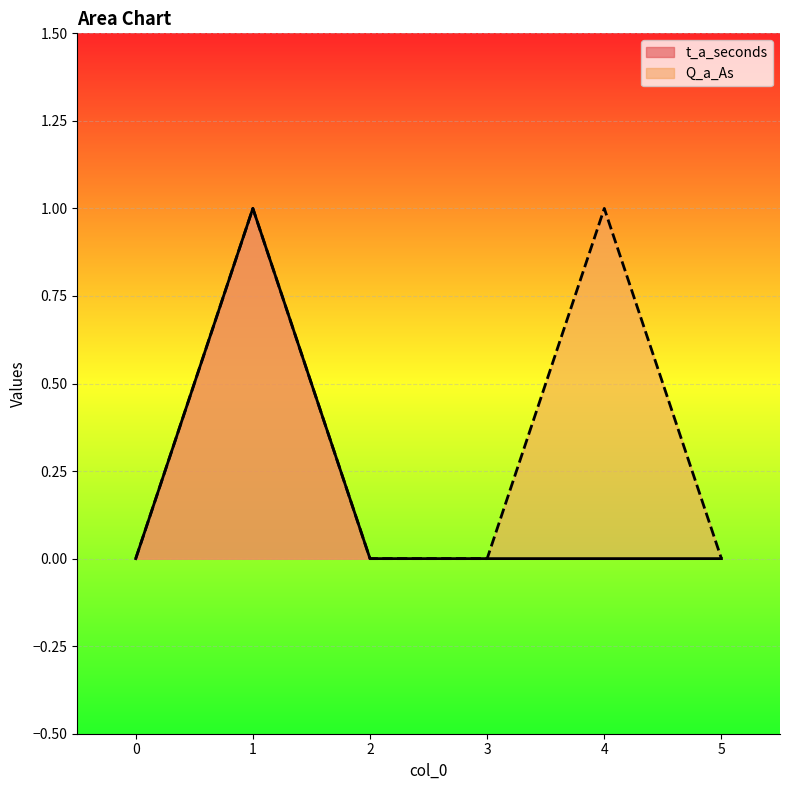

Between 1 and 5, which series saw the biggest shift?

t_a_seconds